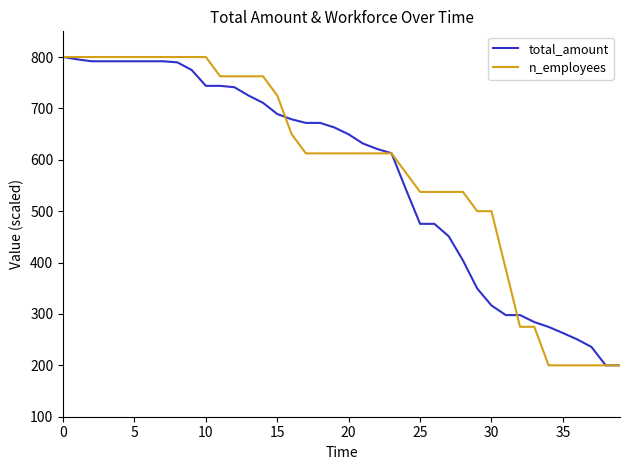

How many values in the n_employees series exceed 612?

24